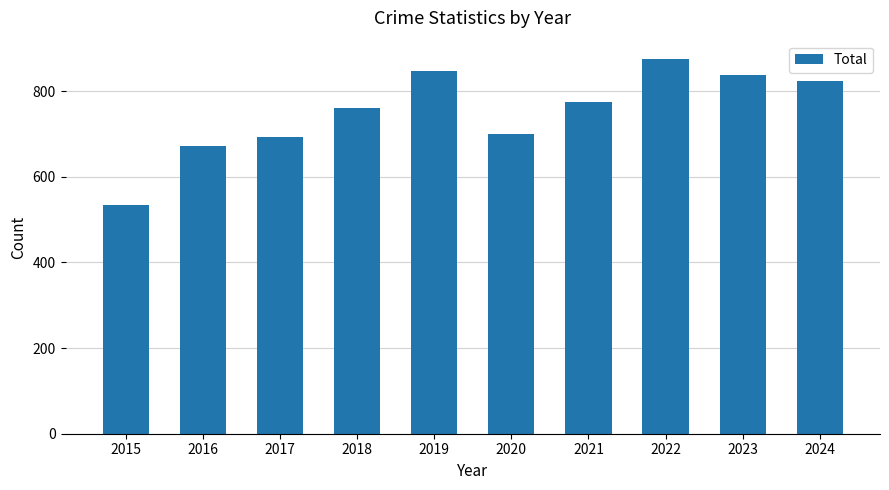

Reading left to right, transcribe all the data shown in this chart.

535	672	692	761	847	700	775	874	837	824